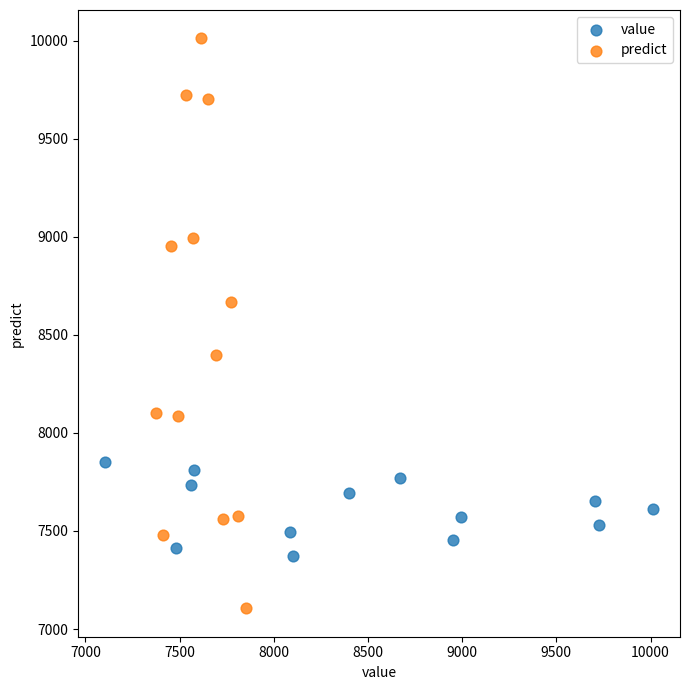

Which series contains the lowest Y value?

predict